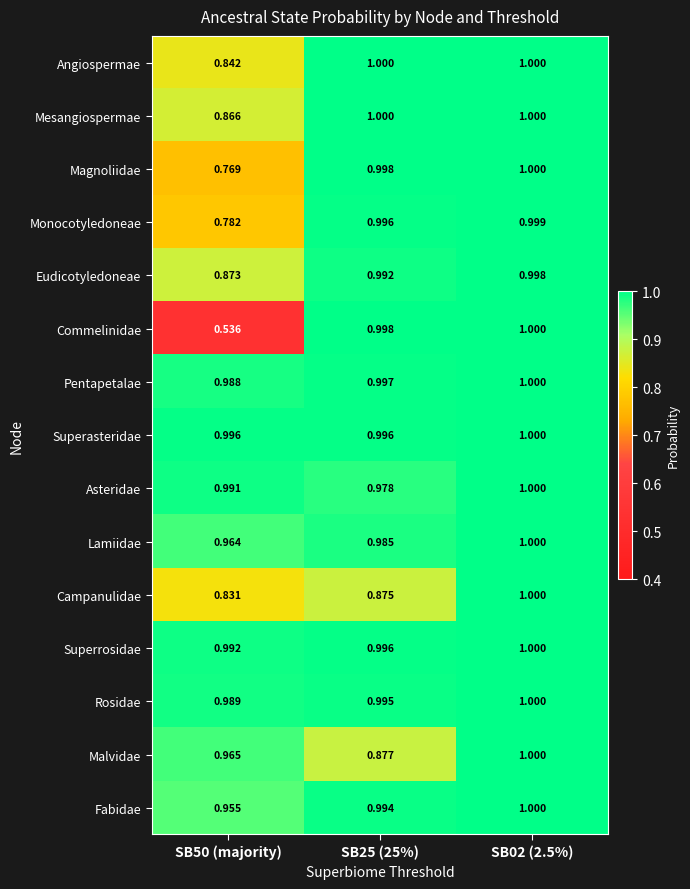

Which series has the widest spread of values?

Commelinidae